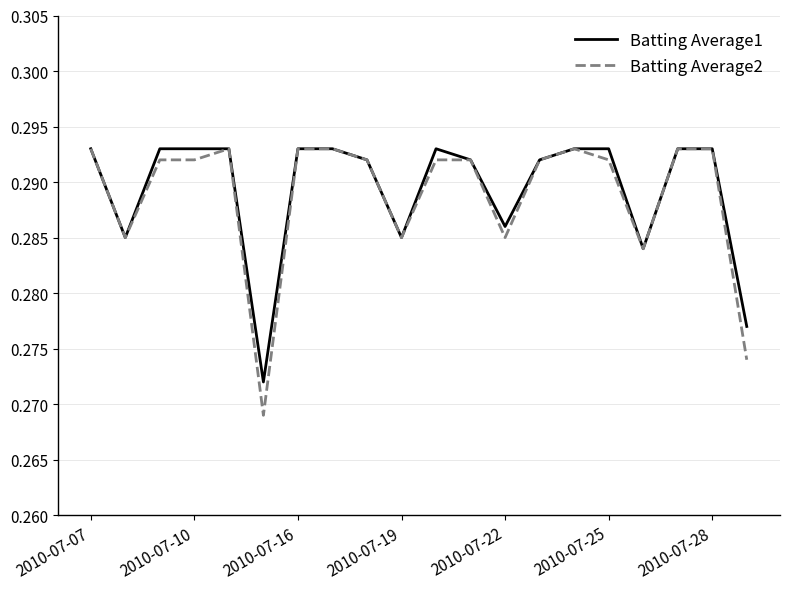

Which series has the widest spread of values?

Batting Average2